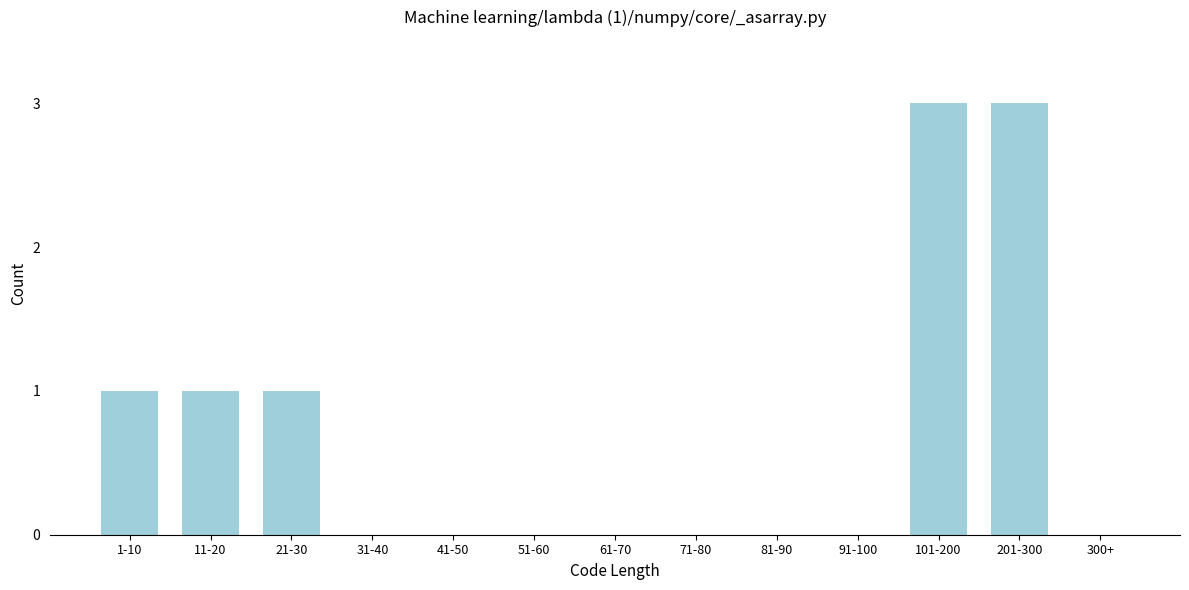

Reading right to left, transcribe all the data shown in this chart.

300+=0	201-300=3	101-200=3	91-100=0	81-90=0	71-80=0	61-70=0	51-60=0	41-50=0	31-40=0	21-30=1	11-20=1	1-10=1